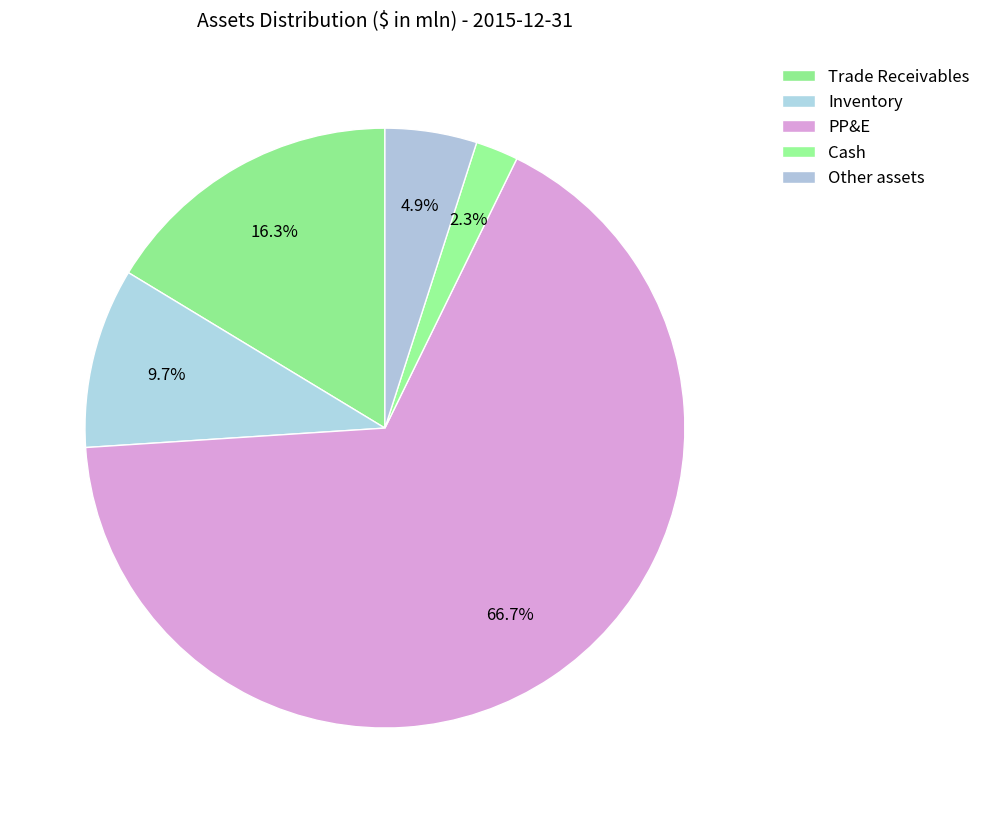

Which slice is the smallest?

Cash